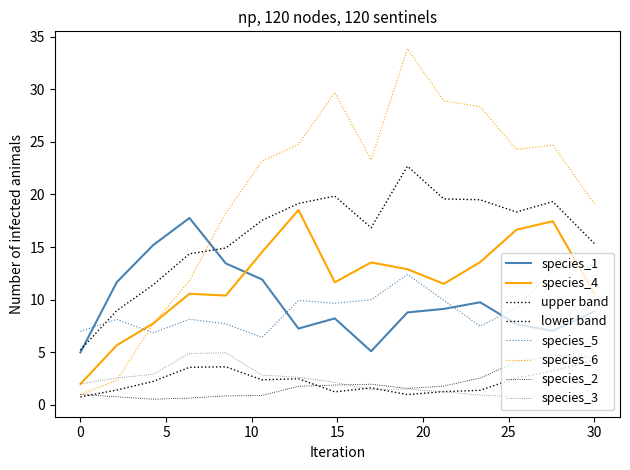

What is the smallest value displayed?

0.5